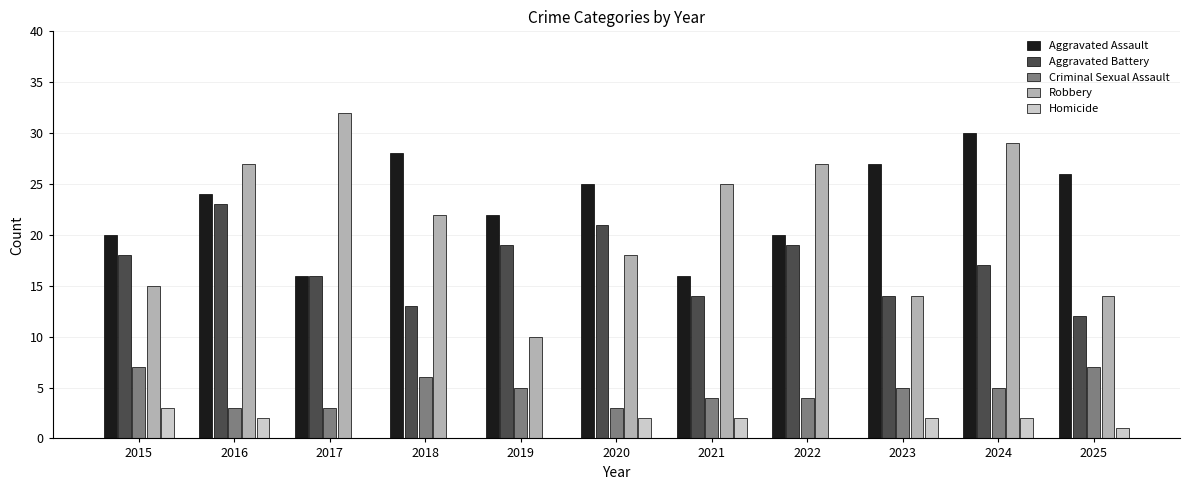

How many categories are shown in the chart?

11